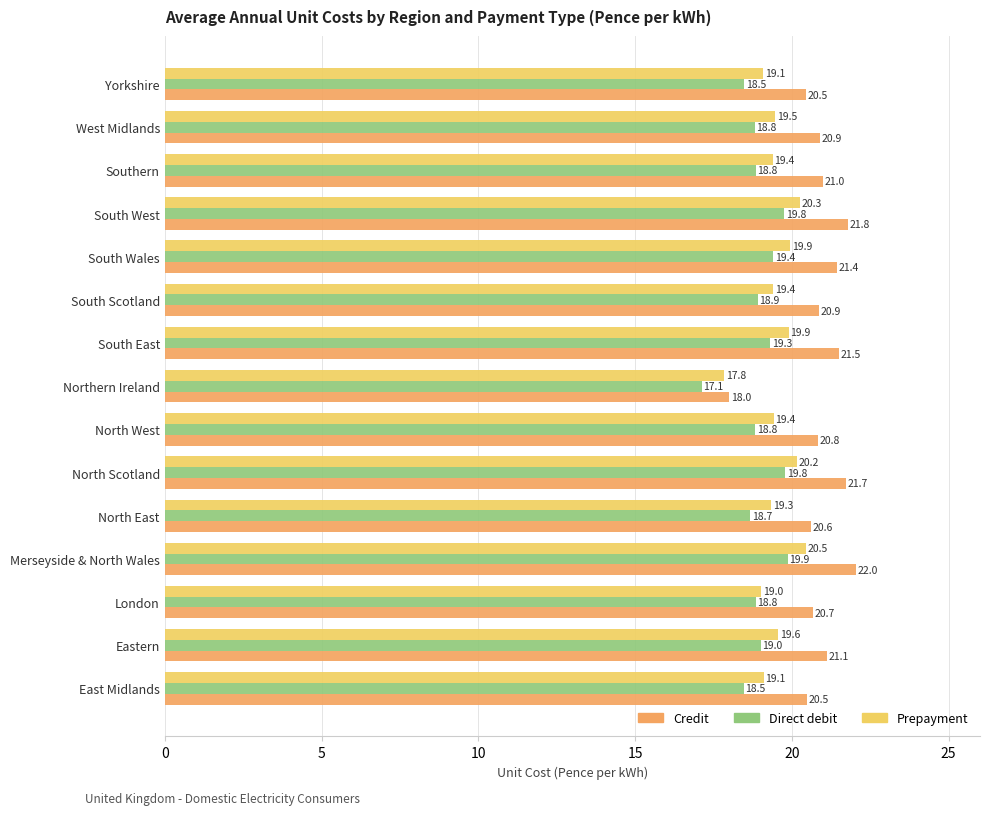

True or false: Direct debit has a value of 7.8 at North Scotland.

False